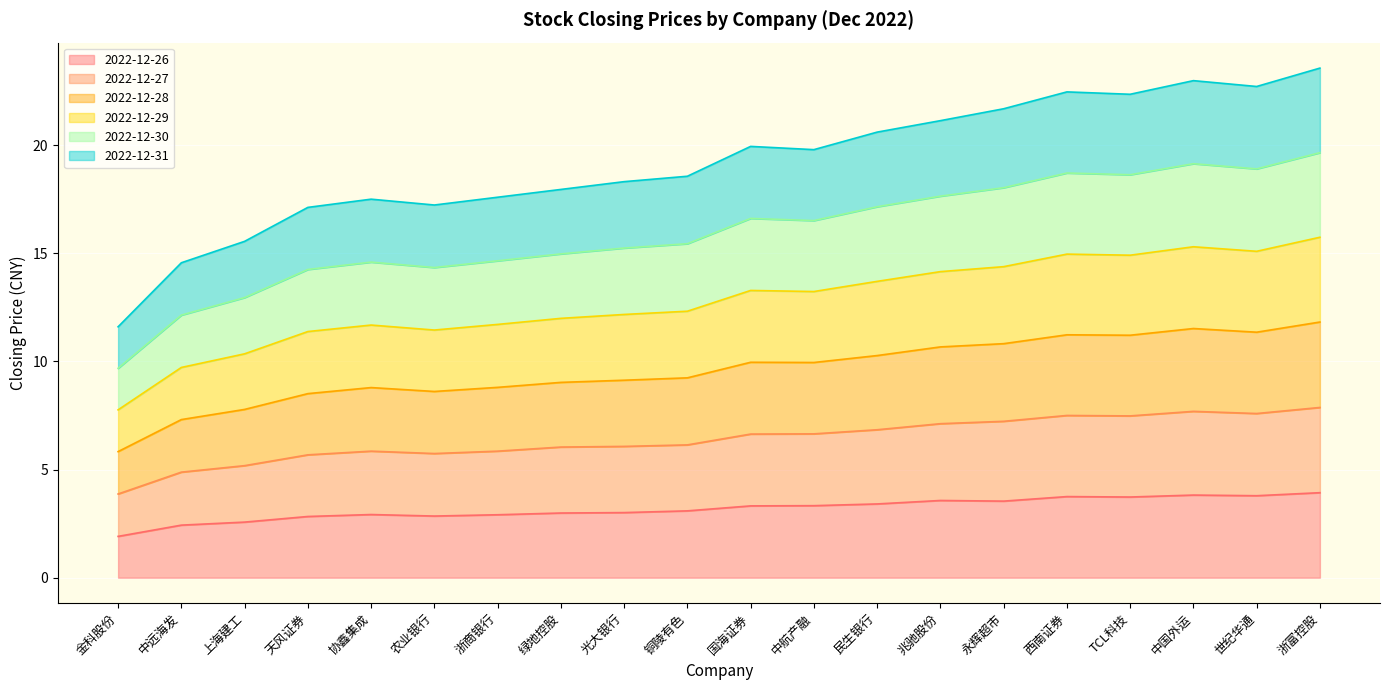

Is the value of 2022-12-27 at 光大银行 greater than the value of 2022-12-28 at 永辉超市?

No